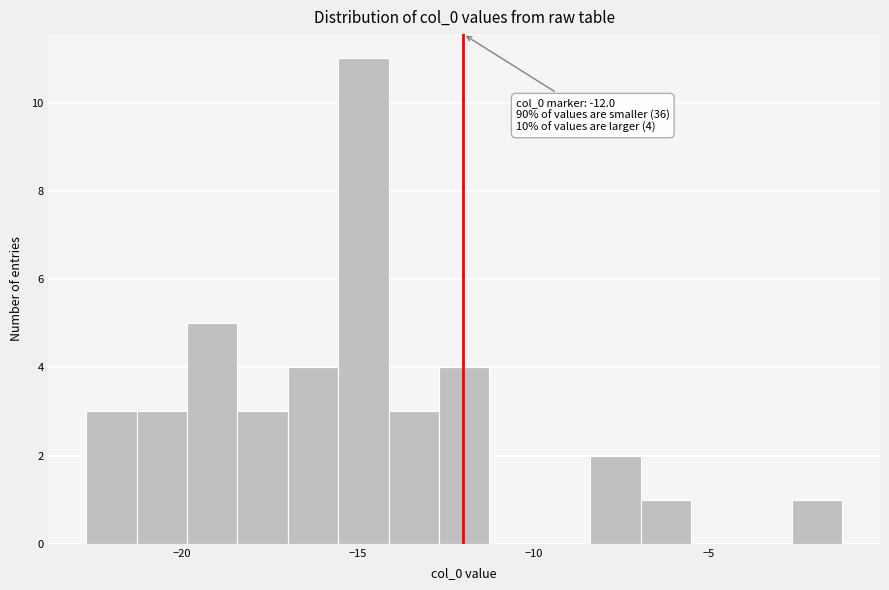

Around what value on the x-axis is the tallest bar? Give the approximate position of its centre, as read against the axis.

-15.0